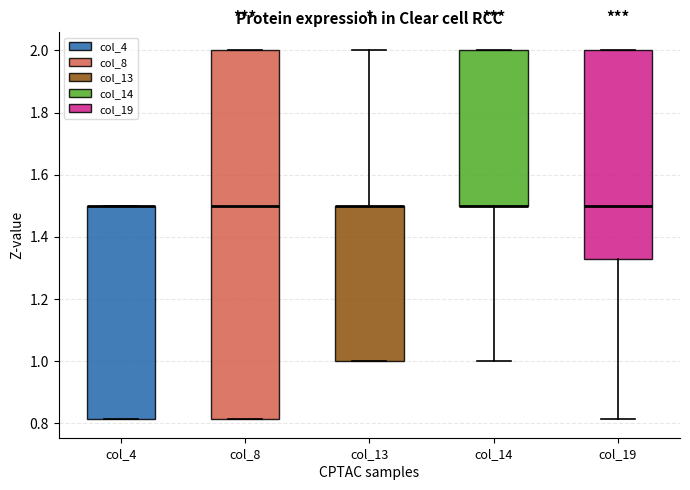

Reading left to right, read every box against the y-axis: the position of its median line, the range the box covers, and the ends of its whiskers. The values are not printed on the chart, so give them approximately, as read against the axis.

col_4: median 1.50 (drawn on the box's upper edge), box 0.82 to 1.50, whiskers 0.82 to 1.50
col_8: median 1.50, box 0.82 to 2.00, whiskers 0.82 to 2.00
col_13: median 1.50 (drawn on the box's upper edge), box 1.00 to 1.50, whiskers 1.00 to 2.00
col_14: median 1.50 (drawn on the box's lower edge), box 1.50 to 2.00, whiskers 1.00 to 2.00
col_19: median 1.50, box 1.32 to 2.00, whiskers 0.82 to 2.00